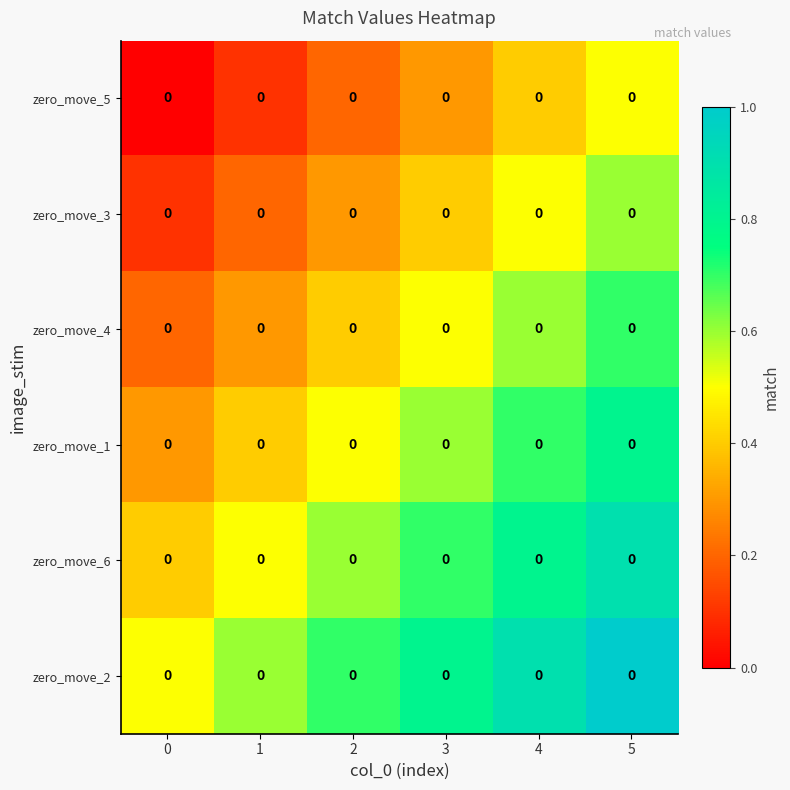

What is the difference between the maximum and minimum values in the row_1 series?

0.5